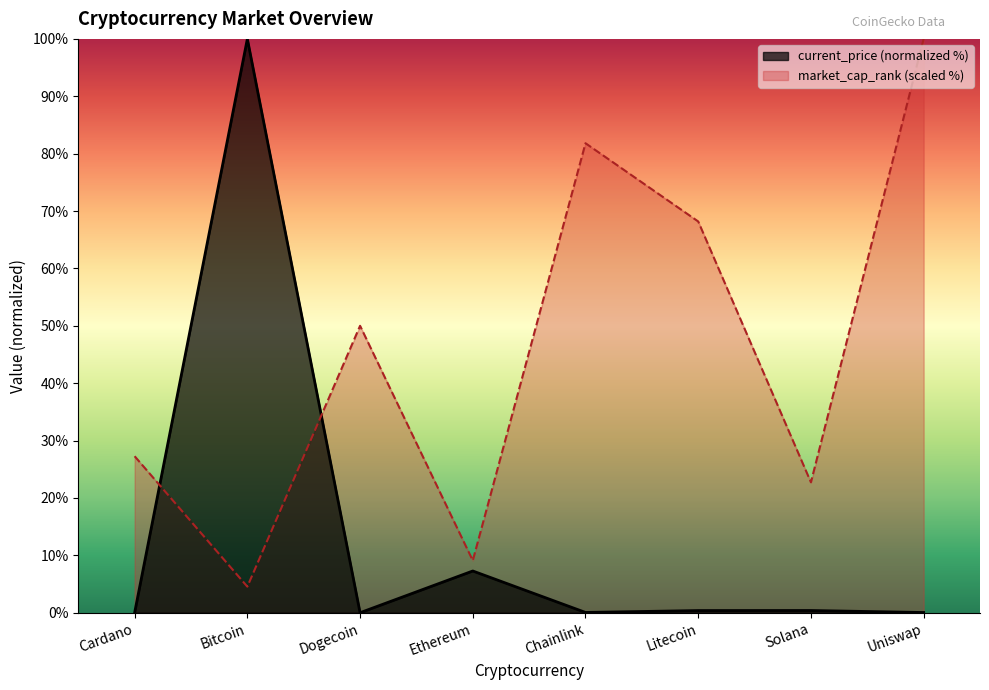

What position from the right is Solana?

2